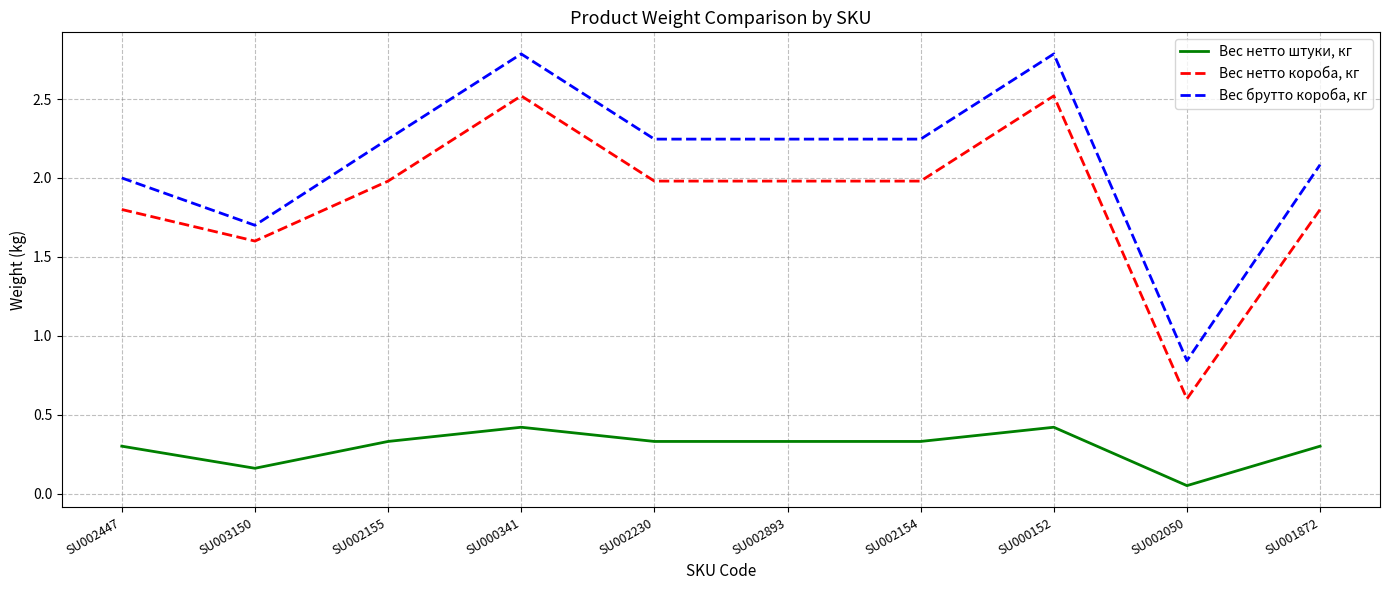

What is the total value across all series at SU000152?

5.7